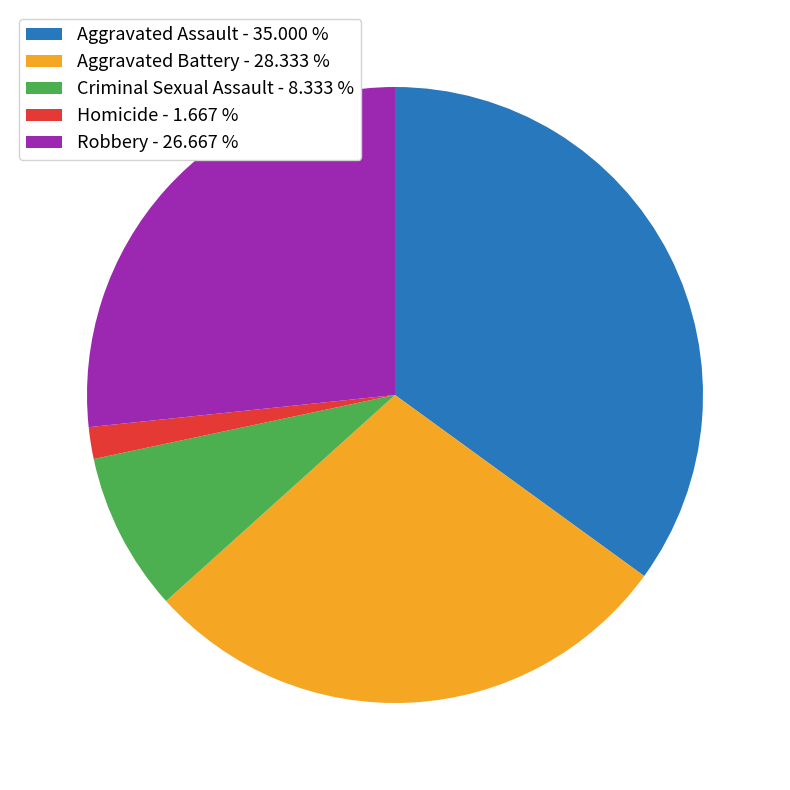

The Aggravated Assault slice represents 23% of the pie. True or false?

False